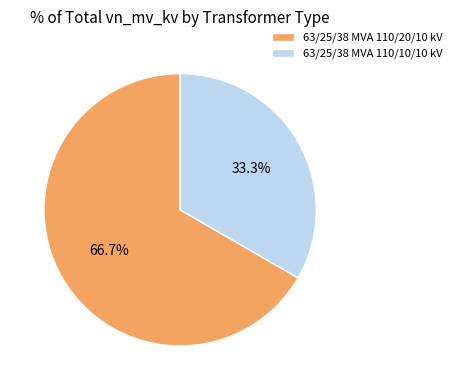

Is the sum of 63/25/38 MVA 110/10/10 kV and 63/25/38 MVA 110/20/10 kV greater than half?

Yes